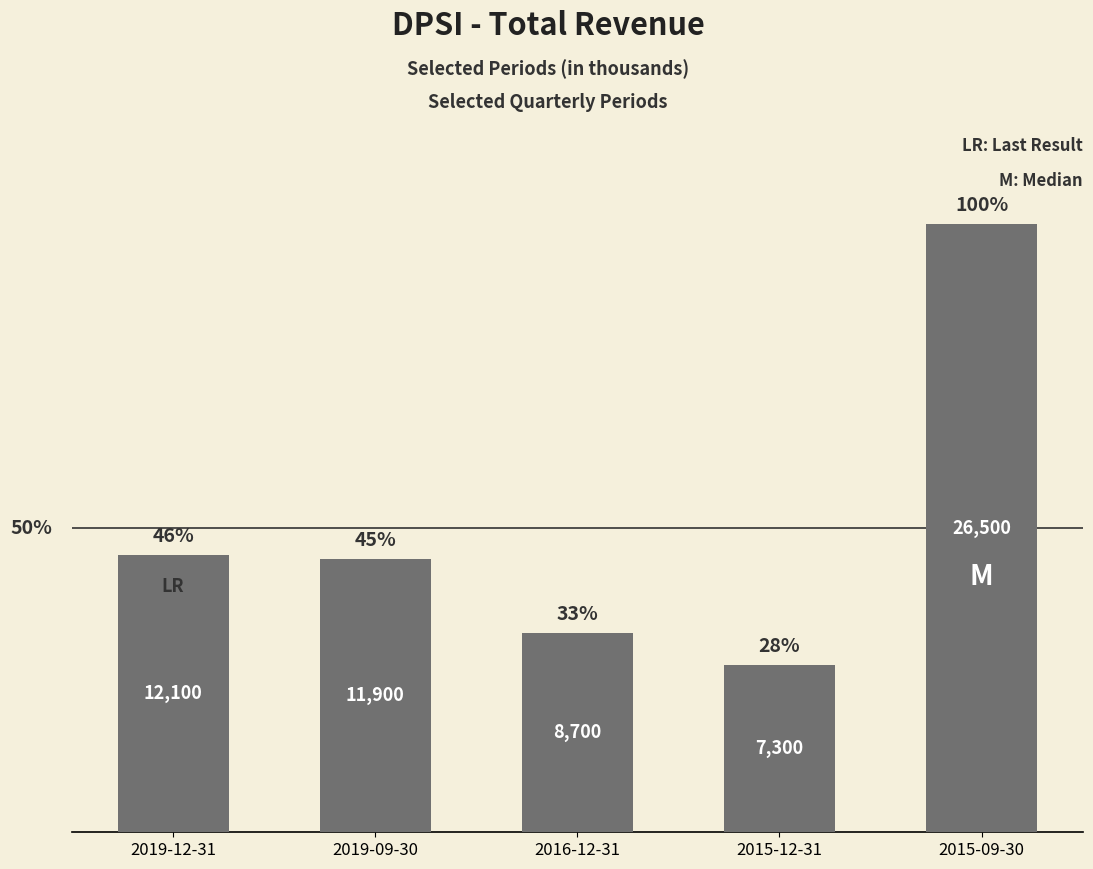

Is it true that the value at 2019-12-31 is 12100?

True